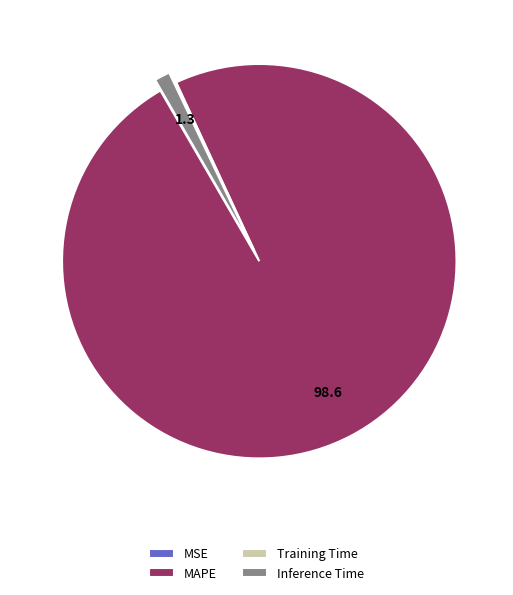

Which category has the biggest portion of the pie?

MAPE